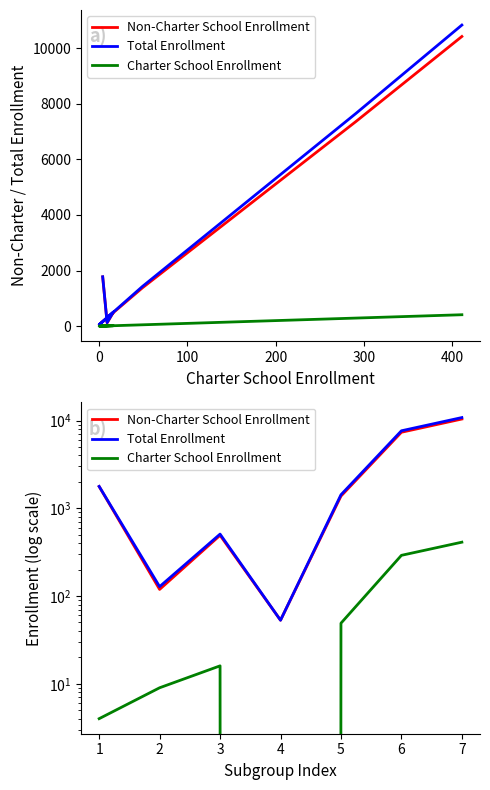

Reading left to right, extract all data points from this chart.

Non-Charter School Enrollment: 1772	119	492	53	1378	7359	10415
Total Enrollment: 1776	128	508	53	1427	7650	10826
Charter School Enrollment: 4	9	16	0	49	291	411